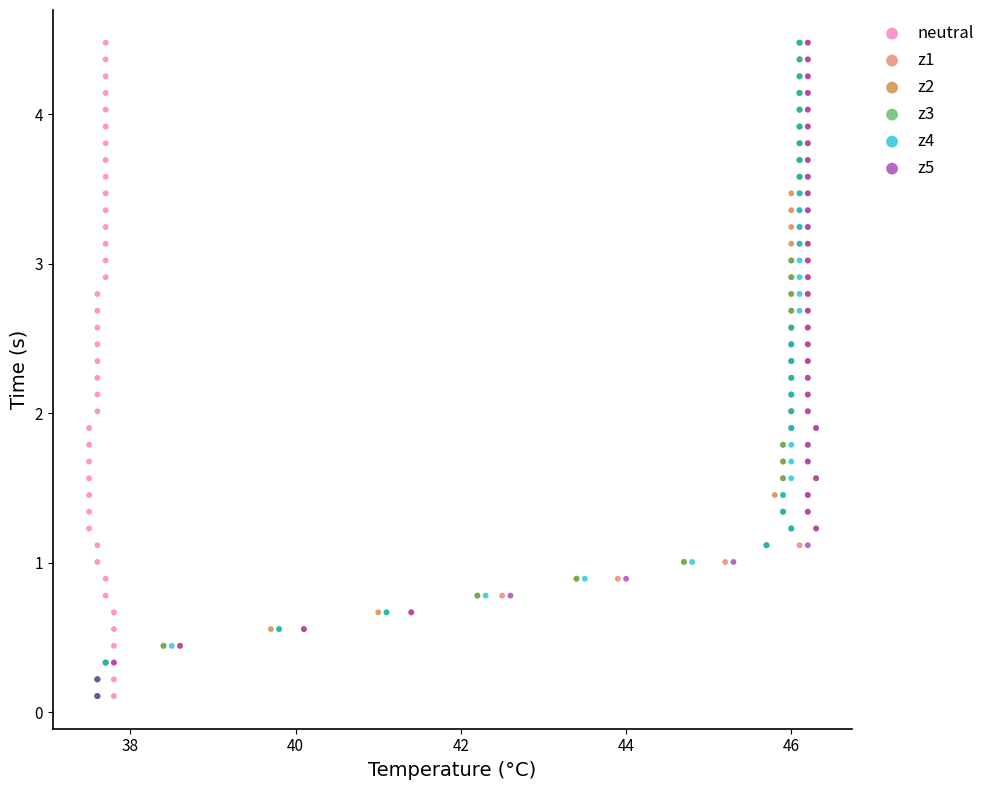

What are all the series names shown in the legend?

neutral, z1, z2, z3, z4, z5